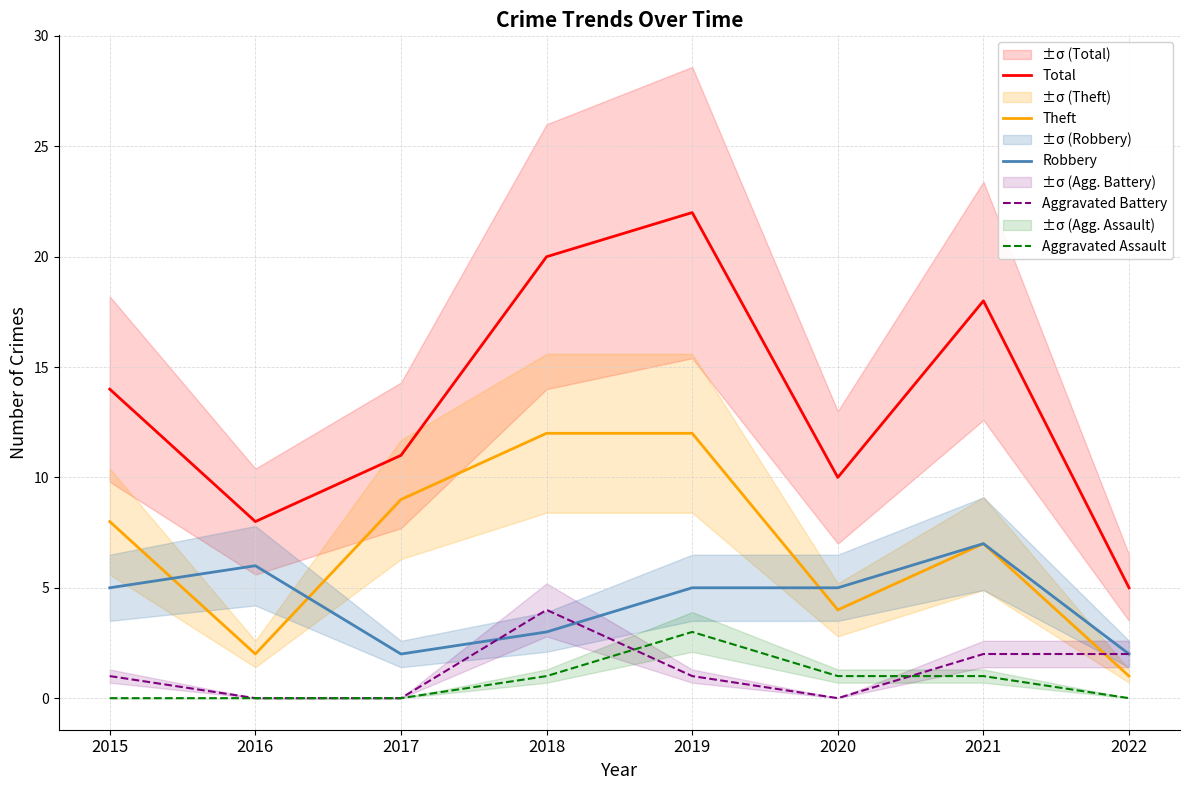

What is the highest value of the Robbery series?

7